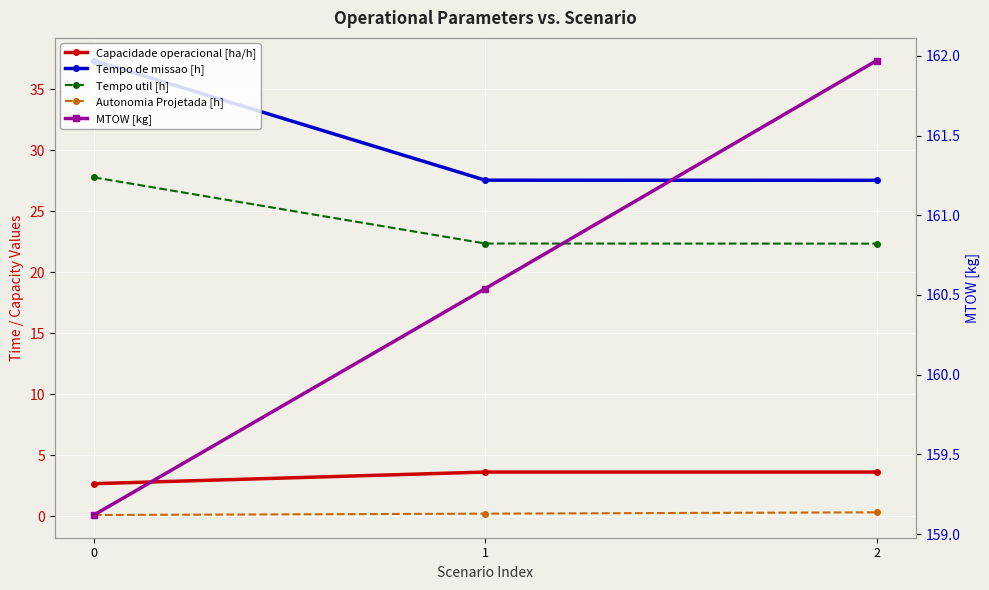

How many lines are shown in the chart?

5